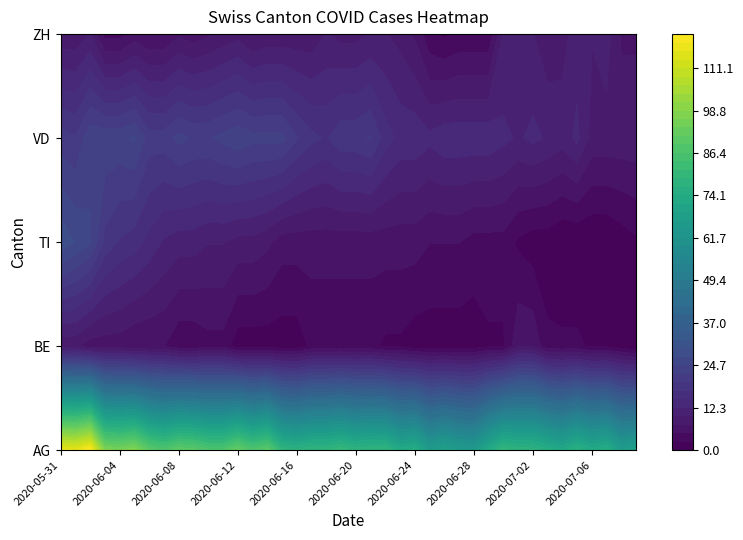

Reading right to left, list all the values displayed in this chart.

AG: 2020-07-09=69	2020-07-08=67	2020-07-07=75	2020-07-06=73	2020-07-05=77	2020-07-04=72	2020-07-03=75	2020-07-02=78	2020-07-01=78	2020-06-30=80	2020-06-29=73	2020-06-28=65	2020-06-27=66	2020-06-26=69	2020-06-25=66	2020-06-24=75	2020-06-23=73	2020-06-22=79	2020-06-21=79	2020-06-20=78	2020-06-19=81	2020-06-18=79	2020-06-17=79	2020-06-16=77	2020-06-15=79	2020-06-14=90	2020-06-13=87	2020-06-12=92	2020-06-11=87	2020-06-10=87	2020-06-09=90	2020-06-08=91	2020-06-07=87	2020-06-06=90	2020-06-05=98	2020-06-04=96	2020-06-03=97	2020-06-02=121	2020-06-01=116	2020-05-31=117
BE: 2020-07-09=0	2020-07-08=1	2020-07-07=2	2020-07-06=2	2020-07-05=3	2020-07-04=3	2020-07-03=3	2020-07-02=7	2020-07-01=7	2020-06-30=2	2020-06-29=2	2020-06-28=1	2020-06-27=1	2020-06-26=1	2020-06-25=1	2020-06-24=1	2020-06-23=2	2020-06-22=2	2020-06-21=3	2020-06-20=3	2020-06-19=3	2020-06-18=3	2020-06-17=3	2020-06-16=1	2020-06-15=1	2020-06-14=1	2020-06-13=1	2020-06-12=1	2020-06-11=4	2020-06-10=4	2020-06-09=3	2020-06-08=3	2020-06-07=5	2020-06-06=5	2020-06-05=5	2020-06-04=6	2020-06-03=6	2020-06-02=6	2020-06-01=8	2020-05-31=8
TI: 2020-07-09=2	2020-07-08=1	2020-07-07=0	2020-07-06=0	2020-07-05=0	2020-07-04=0	2020-07-03=1	2020-07-02=1	2020-07-01=2	2020-06-30=4	2020-06-29=4	2020-06-28=4	2020-06-27=5	2020-06-26=5	2020-06-25=5	2020-06-24=6	2020-06-23=6	2020-06-22=6	2020-06-21=6	2020-06-20=6	2020-06-19=6	2020-06-18=6	2020-06-17=6	2020-06-16=6	2020-06-15=6	2020-06-14=8	2020-06-13=9	2020-06-12=9	2020-06-11=10	2020-06-10=10	2020-06-09=11	2020-06-08=11	2020-06-07=12	2020-06-06=14	2020-06-05=16	2020-06-04=17	2020-06-03=19	2020-06-02=25	2020-06-01=27	2020-05-31=29
VD: 2020-07-09=9	2020-07-08=9	2020-07-07=9	2020-07-06=9	2020-07-05=13	2020-07-04=11	2020-07-03=12	2020-07-02=13	2020-07-01=12	2020-06-30=13	2020-06-29=14	2020-06-28=14	2020-06-27=14	2020-06-26=14	2020-06-25=13	2020-06-24=14	2020-06-23=14	2020-06-22=16	2020-06-21=20	2020-06-20=19	2020-06-19=19	2020-06-18=17	2020-06-17=18	2020-06-16=20	2020-06-15=23	2020-06-14=23	2020-06-13=23	2020-06-12=24	2020-06-11=23	2020-06-10=22	2020-06-09=22	2020-06-08=23	2020-06-07=21	2020-06-06=21	2020-06-05=25	2020-06-04=24	2020-06-03=24	2020-06-02=24	2020-06-01=20	2020-05-31=21
ZH: 2020-07-09=7	2020-07-08=7	2020-07-07=11	2020-07-06=10	2020-07-05=11	2020-07-04=9	2020-07-03=8	2020-07-02=10	2020-07-01=11	2020-06-30=10	2020-06-29=3	2020-06-28=3	2020-06-27=3	2020-06-26=2	2020-06-25=3	2020-06-24=7	2020-06-23=9	2020-06-22=10	2020-06-21=10	2020-06-20=9	2020-06-19=9	2020-06-18=10	2020-06-17=8	2020-06-16=8	2020-06-15=8	2020-06-14=8	2020-06-13=7	2020-06-12=9	2020-06-11=8	2020-06-10=7	2020-06-09=6	2020-06-08=7	2020-06-07=5	2020-06-06=5	2020-06-05=6	2020-06-04=4	2020-06-03=4	2020-06-02=10	2020-06-01=8	2020-05-31=8